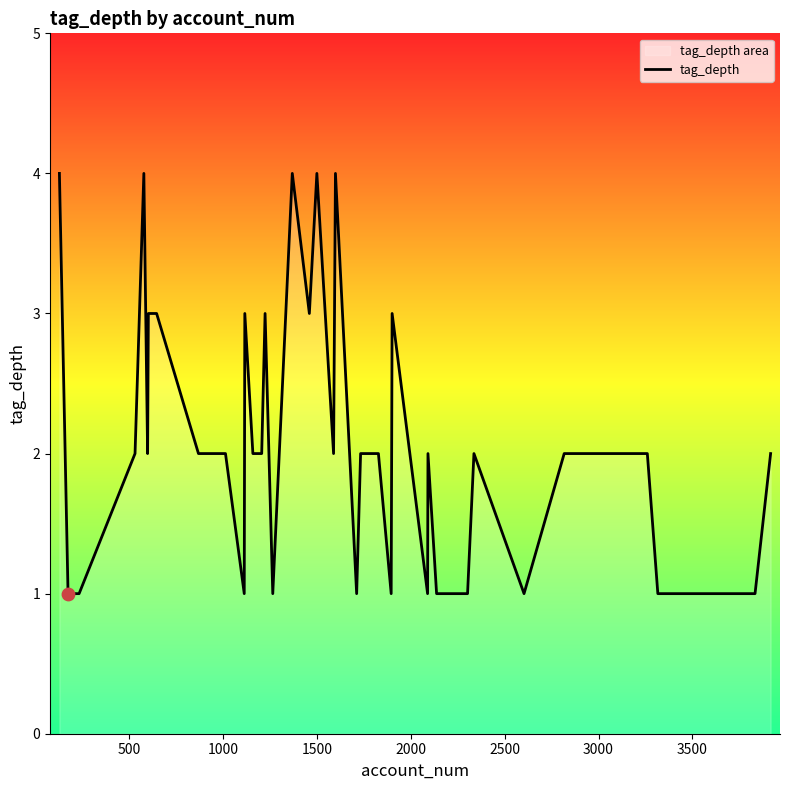

What is the greatest value displayed?

4